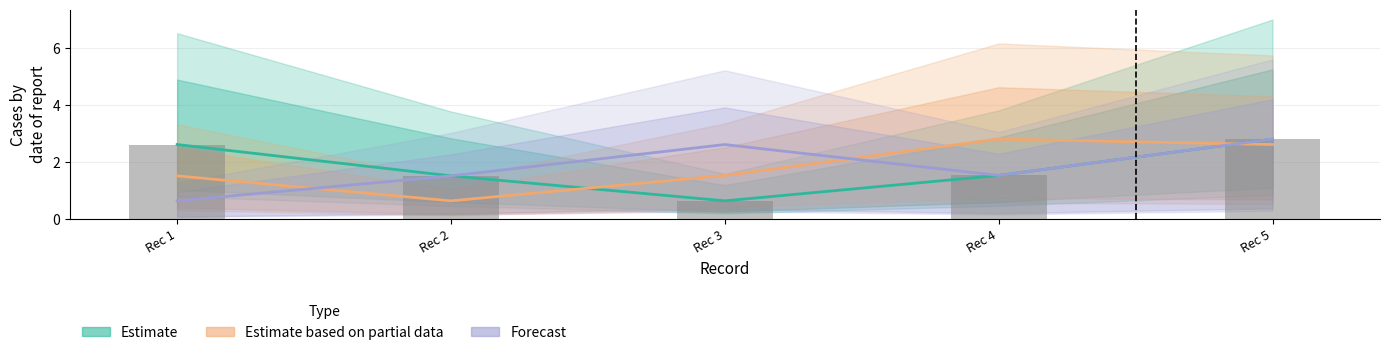

How many data points in Estimate are above 1?

4